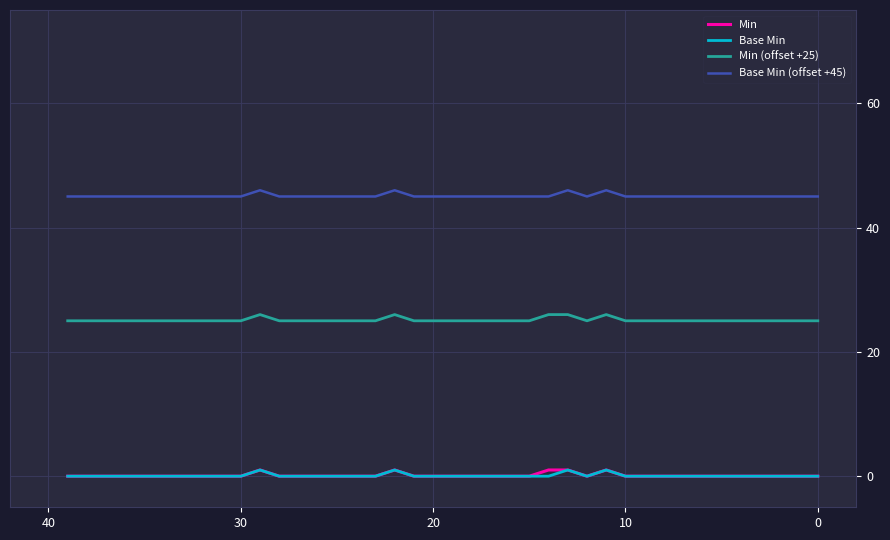

True or false: Min (offset +25) and Min intersect in this chart.

False